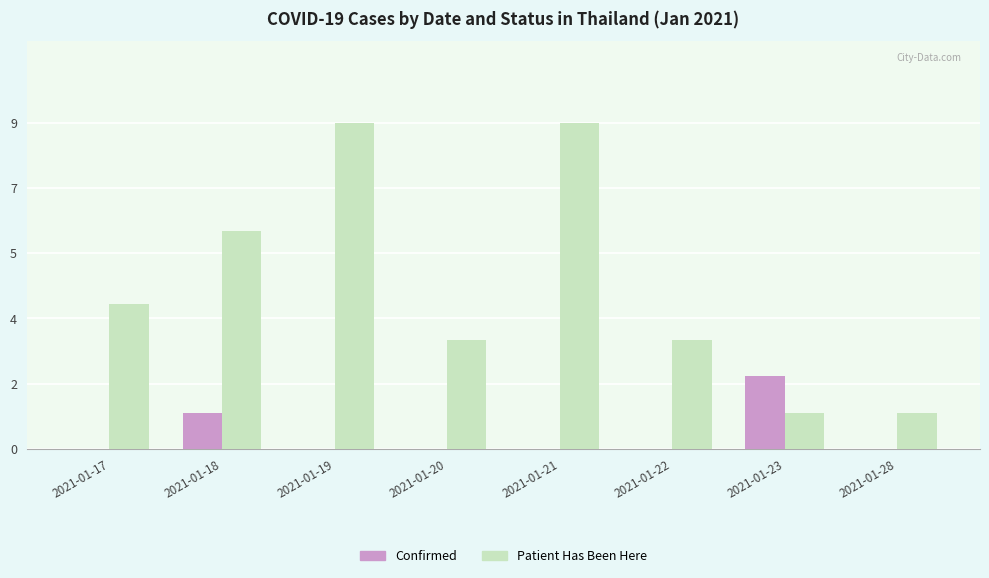

Are the bars grouped side by side (vs. stacked)?

Yes